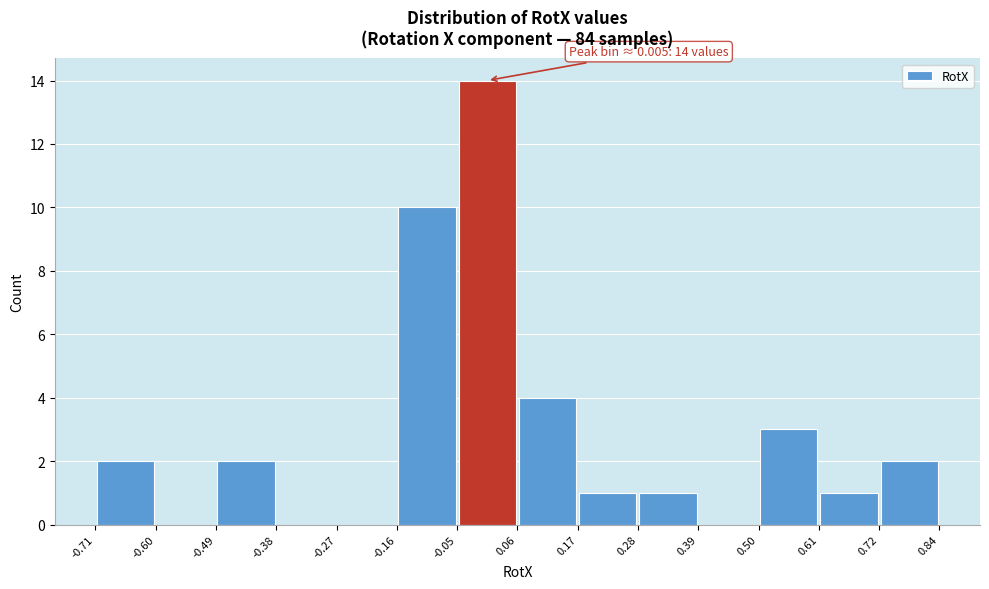

Which range on the x-axis has the tallest bar?

-0.05 to 0.06